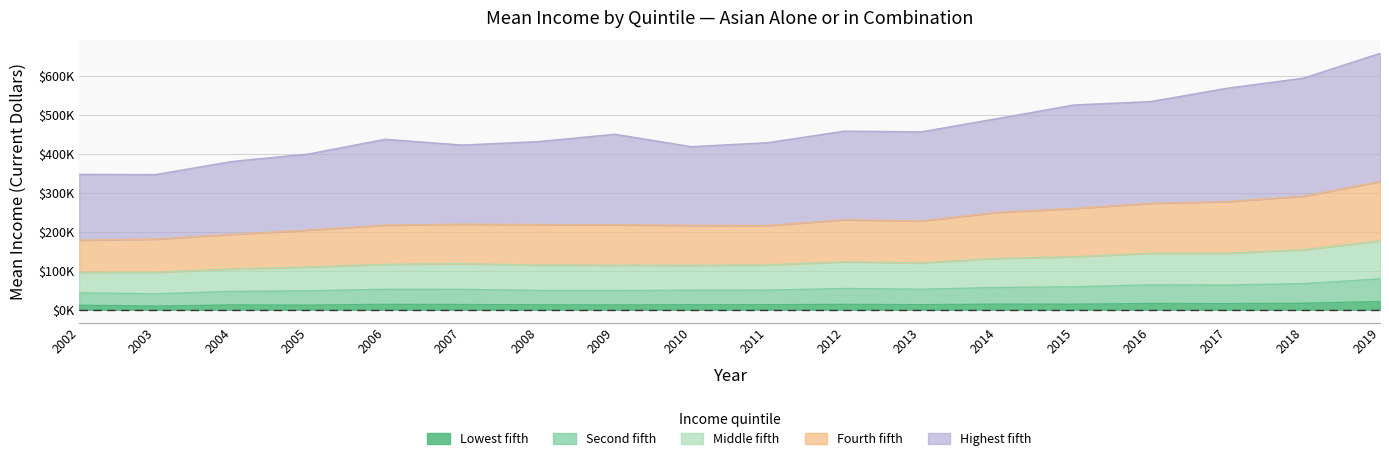

Which category has the lowest value across all series?

2003